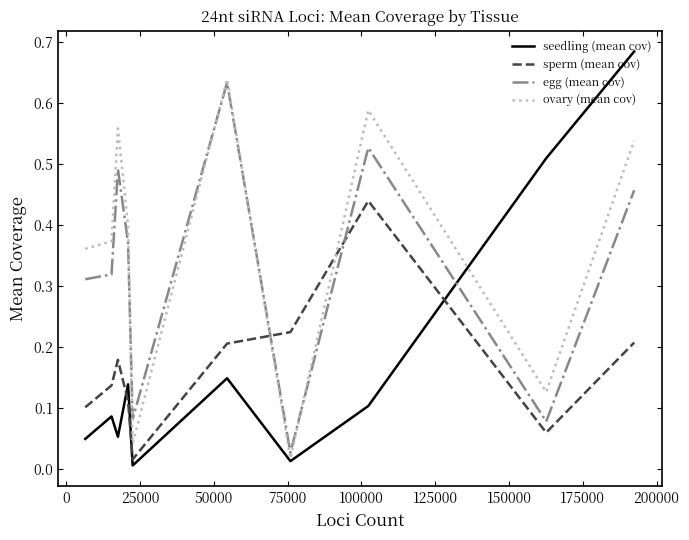

Which series has the largest total across all categories?

ovary (mean cov)